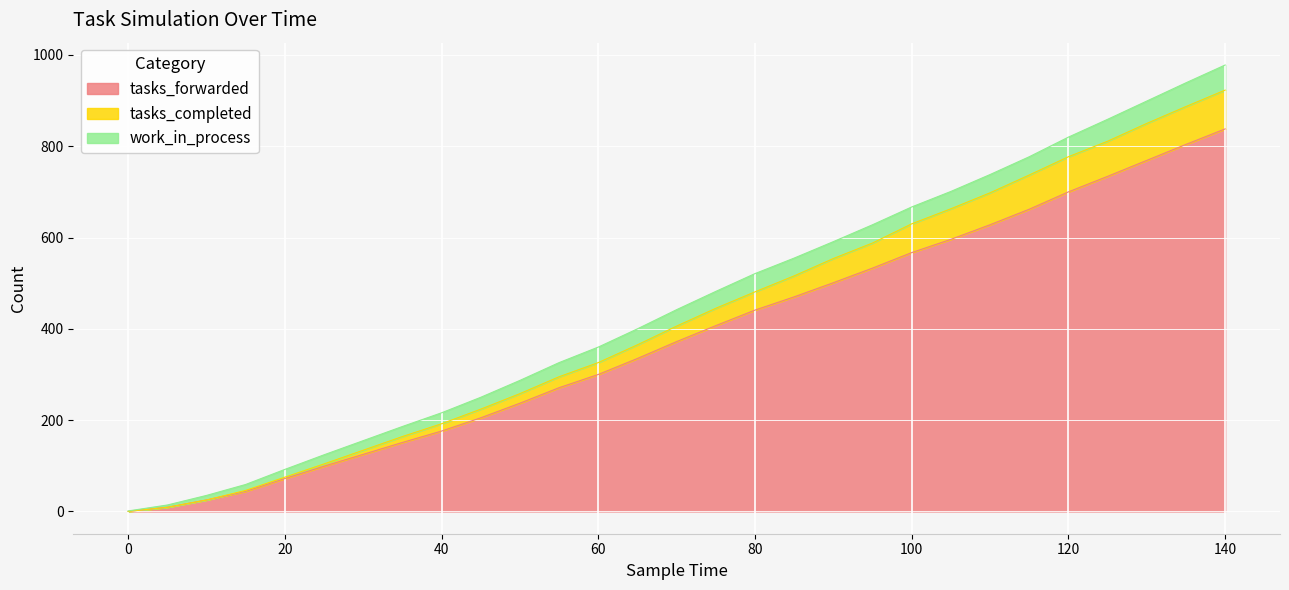

What is the difference between the tasks_forwarded values at 15 and 55?

227